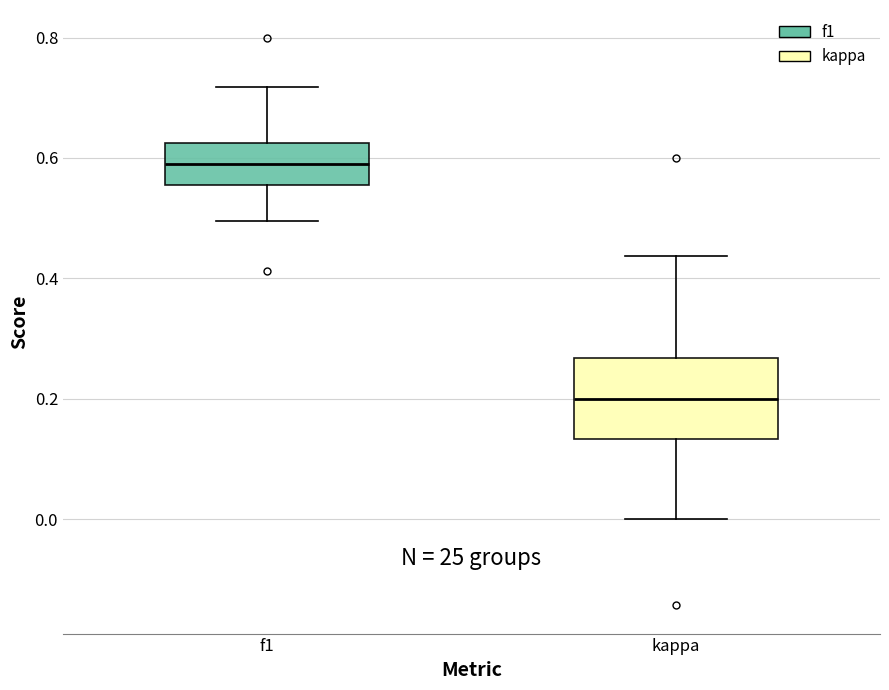

Which box is the tallest, from its lower edge to its upper edge?

kappa